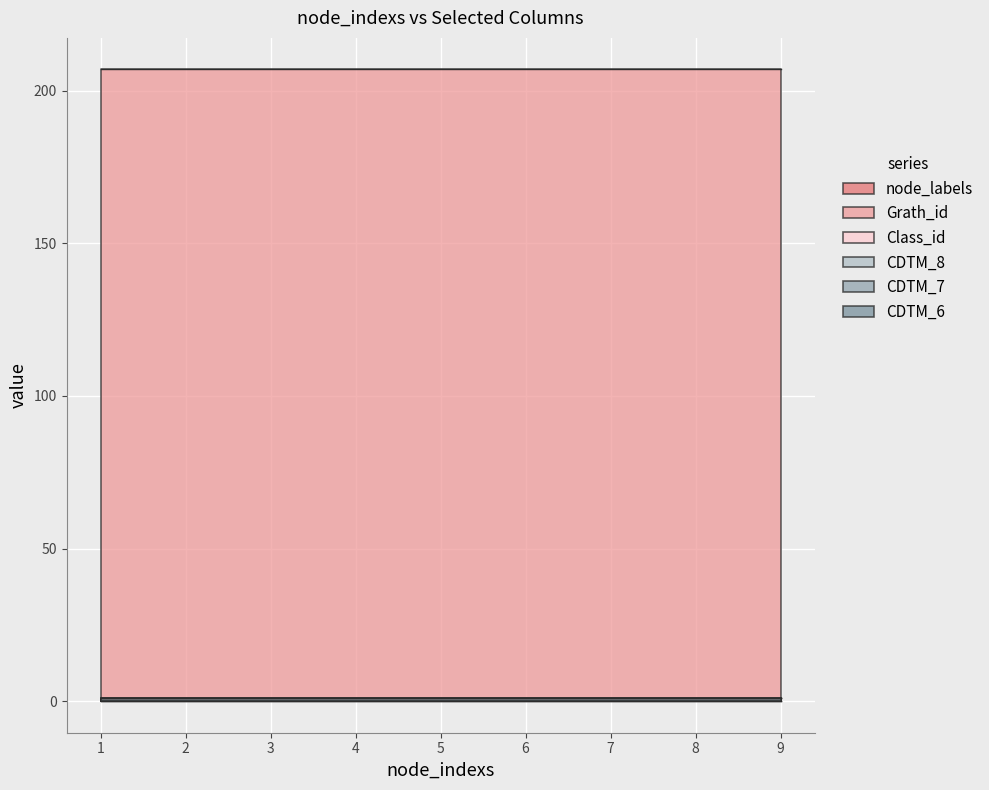

Reading right to left, what are all the values shown in this chart?

node_labels: 1	1	1	1	1	1	1	1	1
Grath_id: 207	207	207	207	207	207	207	207	207
Class_id: 1	1	1	1	1	1	1	1	1
CDTM_8: 0	0	0	0	0	0	0	0	0
CDTM_7: 0	0	0	0	0	0	0	0	0
CDTM_6: 1	1	1	1	1	1	1	1	1